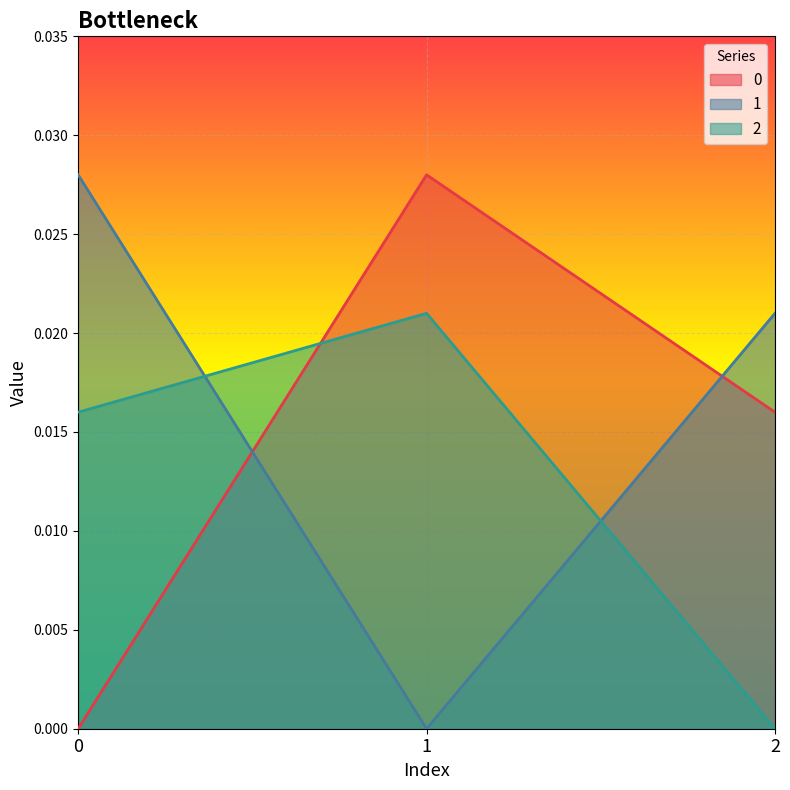

The value of 2 at 0 is 0.0. True or false?

True